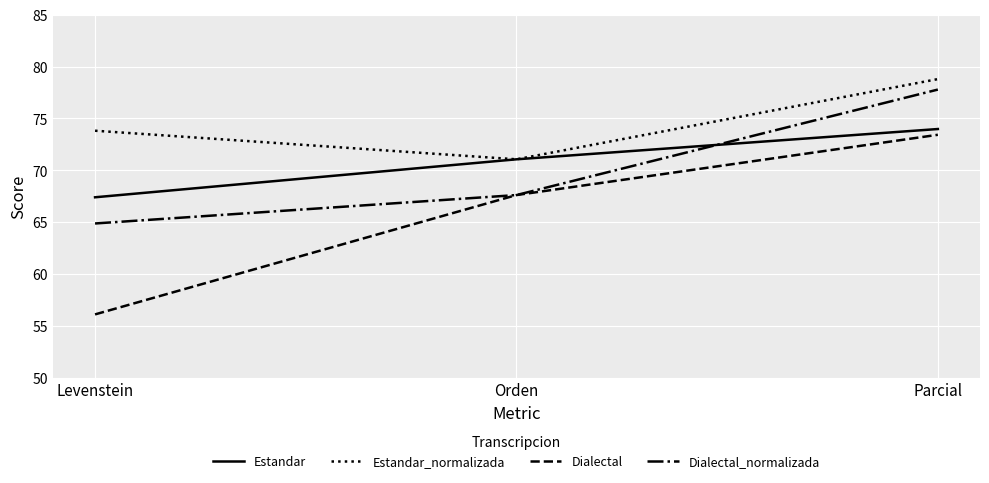

Rank the categories by Dialectal_normalizada value from lowest to highest.

Levenstein, Orden, Parcial